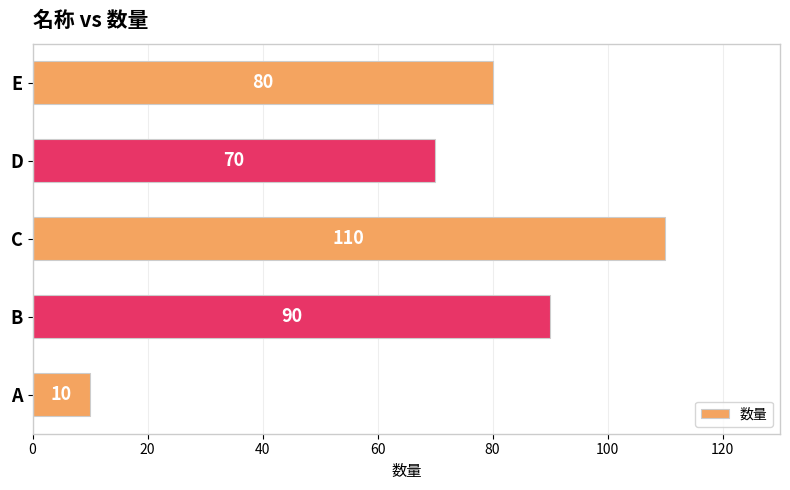

Count the number of data series in this chart.

1